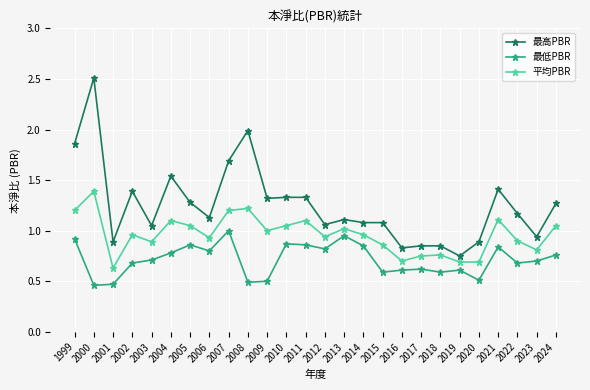

What are all the series names shown in the legend?

最高PBR, 最低PBR, 平均PBR